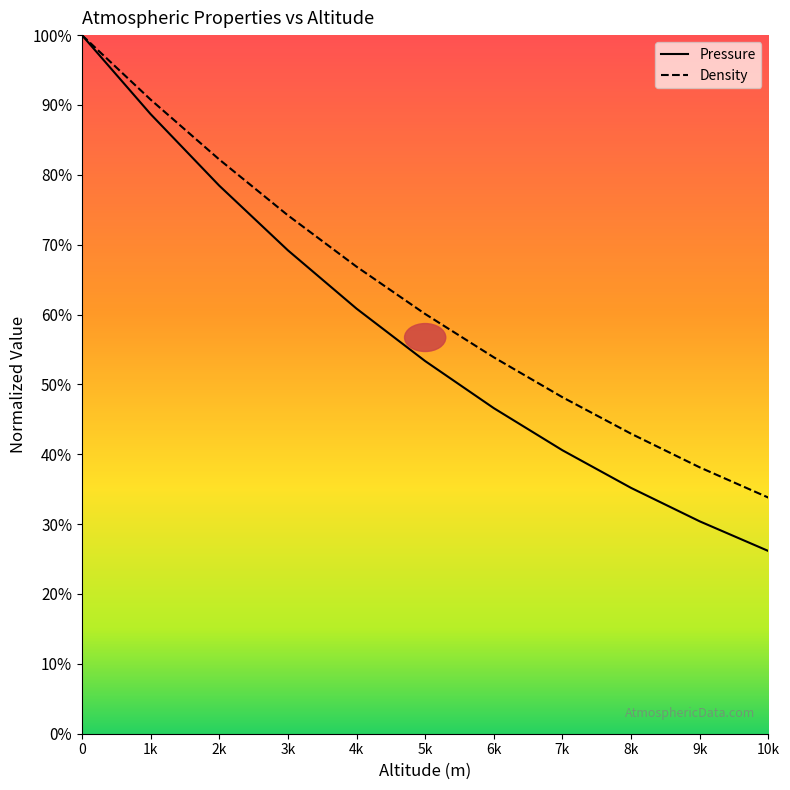

True or false: Density and Pressure intersect in this chart.

False